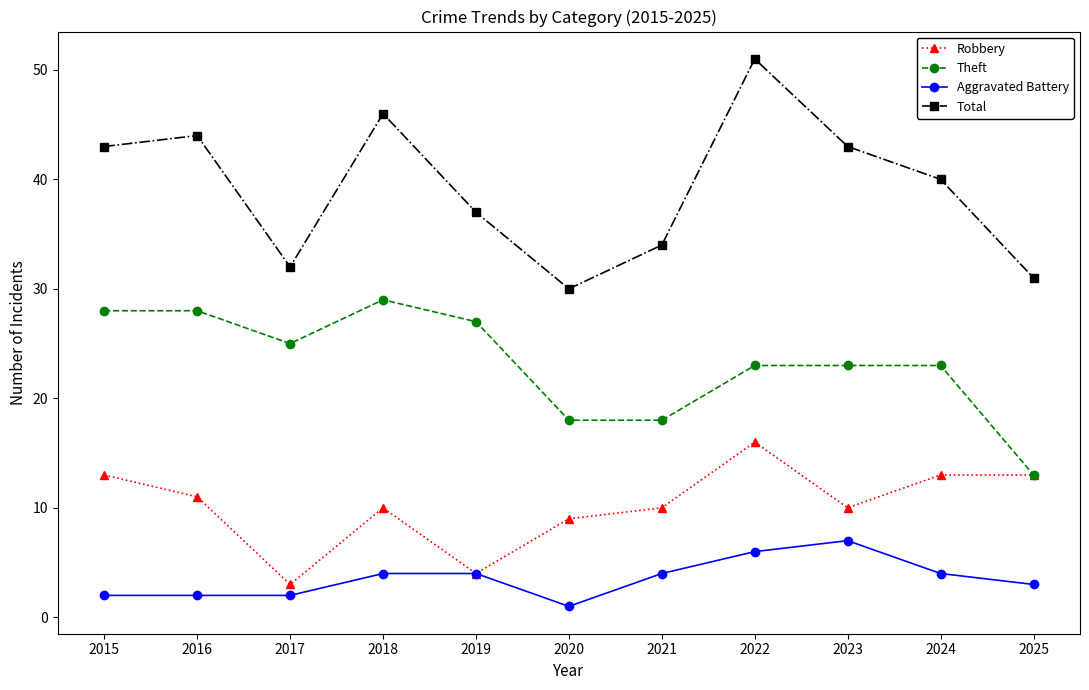

At which category is the sum across all series the highest?

2022